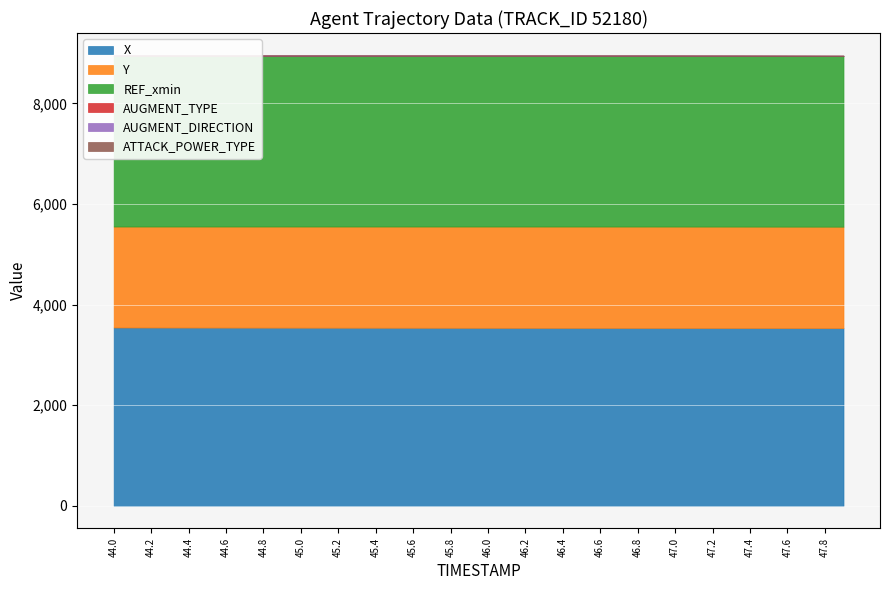

How many lines are shown in the chart?

6